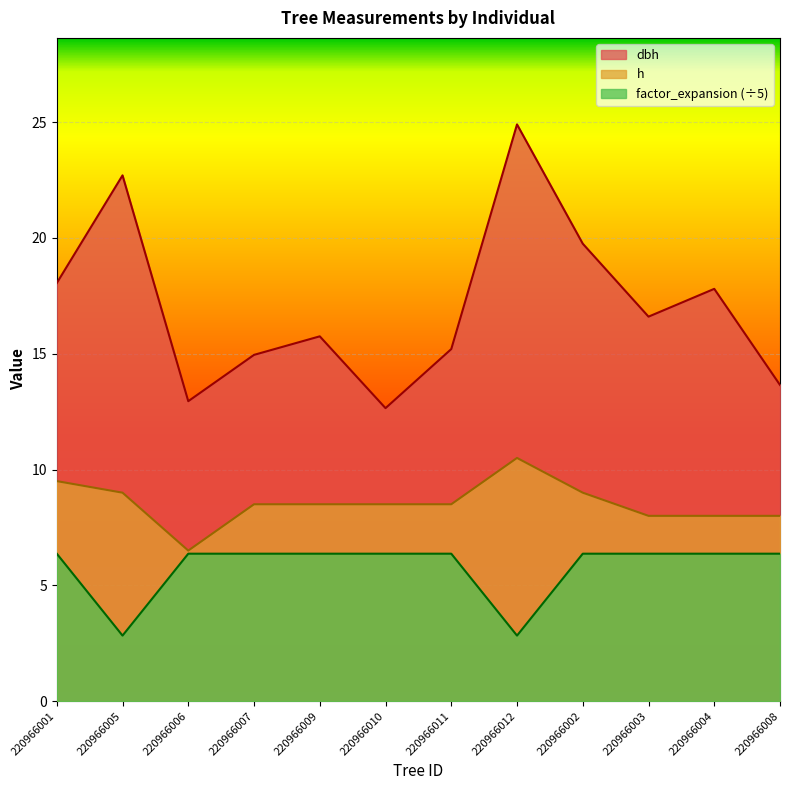

Which has a higher value, 220966009 or 220966008?

220966009